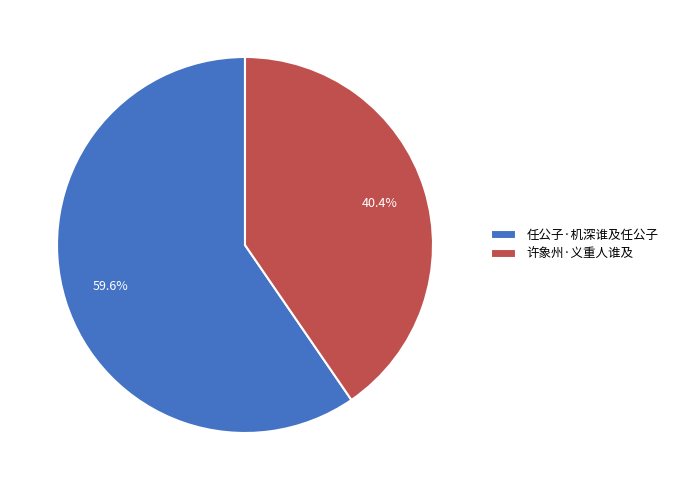

What percentage is the 任公子·机深谁及任公子 slice, to the nearest percent?

60%